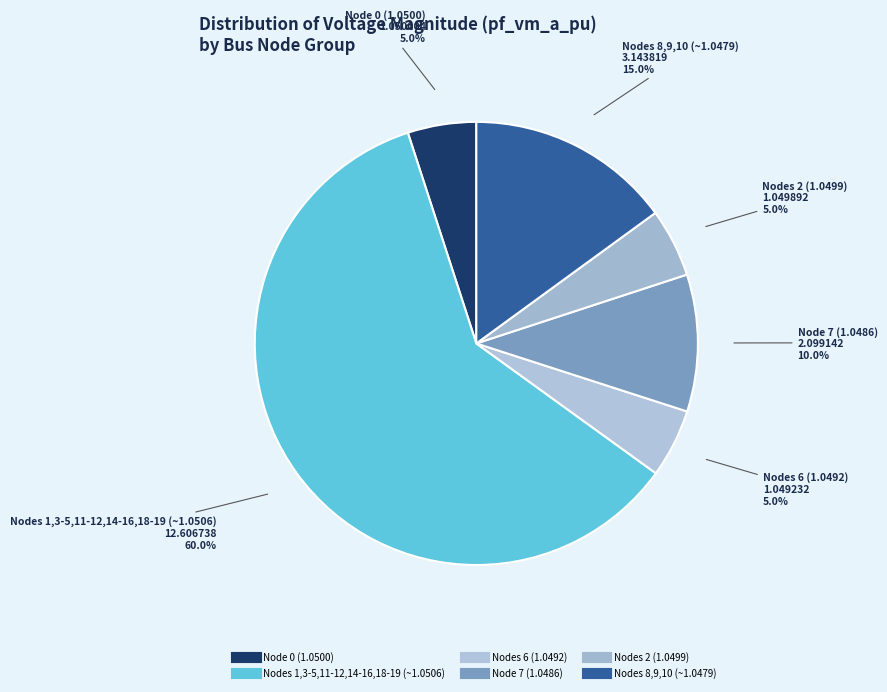

How many slices are in this pie chart?

6